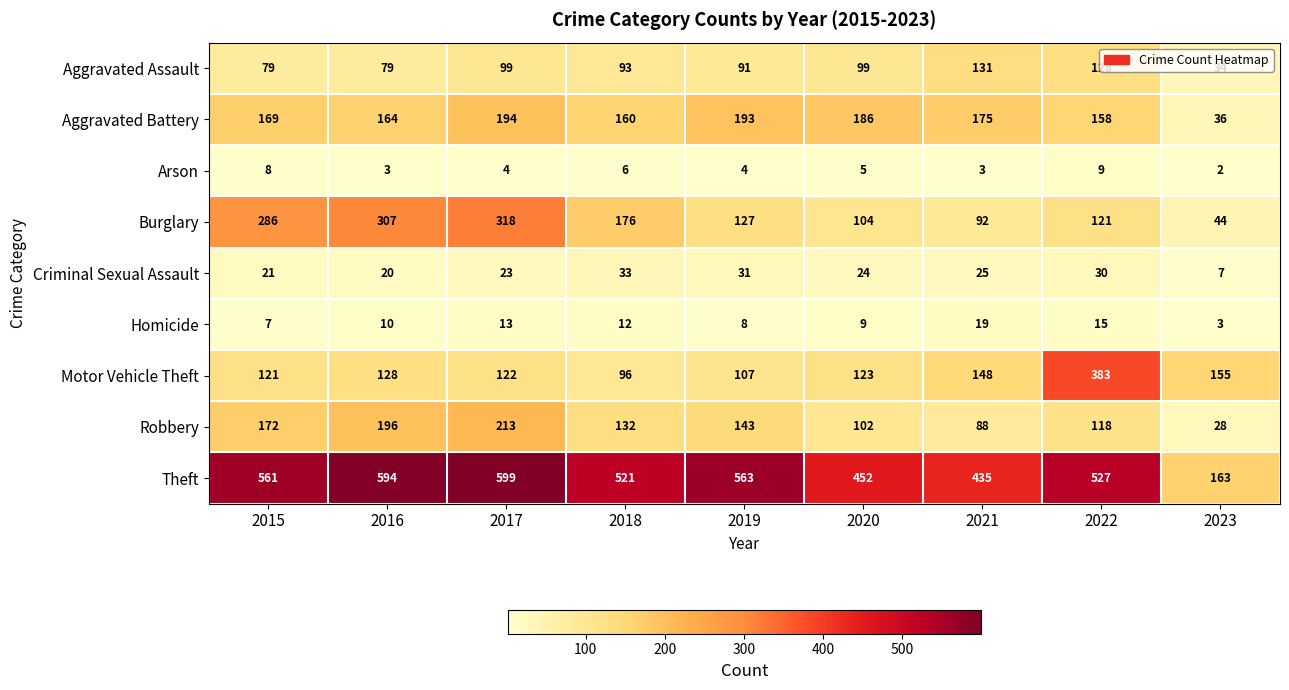

Rank the series by their maximum value, from lowest to highest.

Arson, Homicide, Criminal Sexual Assault, Aggravated Assault, Aggravated Battery, Robbery, Burglary, Motor Vehicle Theft, Theft